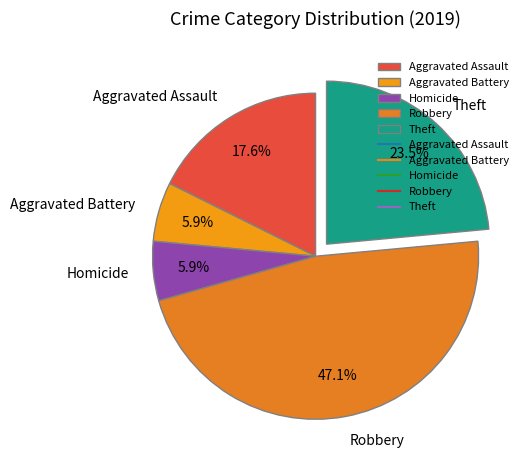

To the nearest percent, what is the average slice percentage?

20%